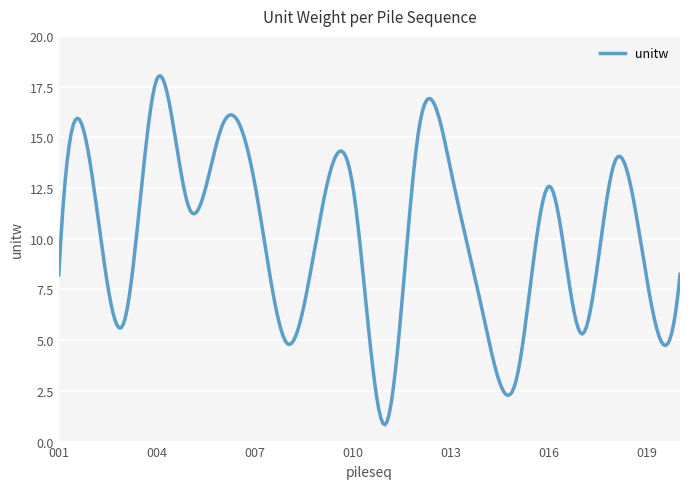

What is the minimum value shown in the chart?

0.8